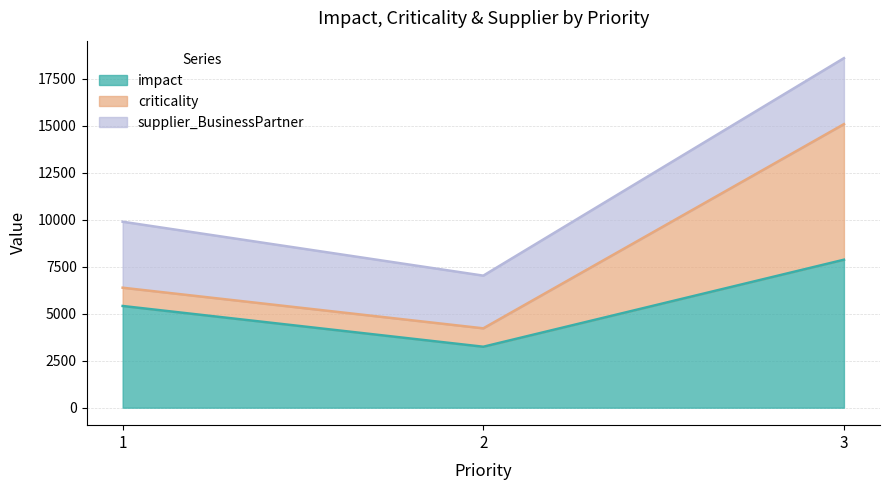

Reading left to right, transcribe the values for impact.

5410	3242	7871